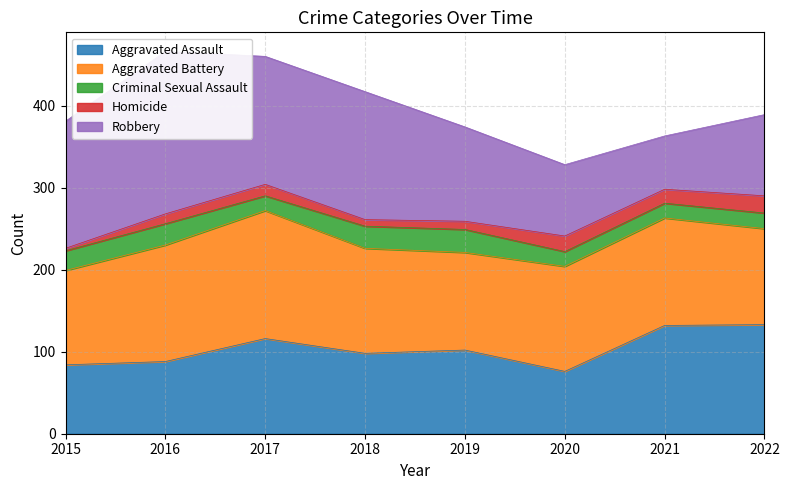

How many lines are shown in the chart?

5